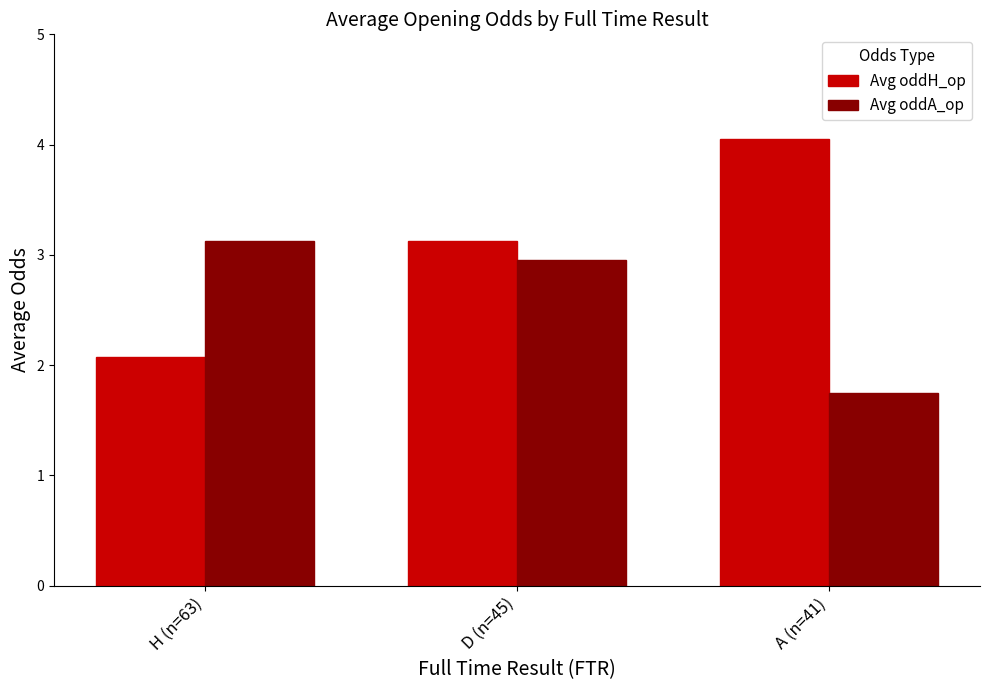

What is the maximum value for Avg oddA_op?

3.1